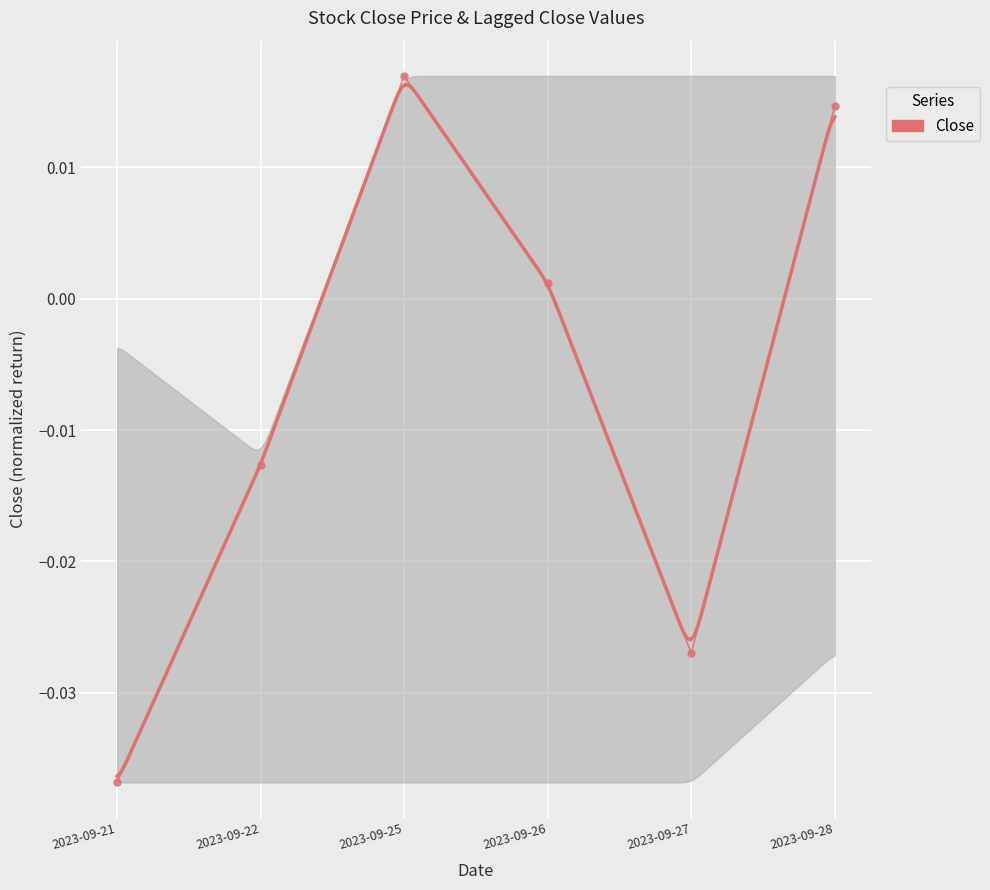

How many data points are above 0?

3